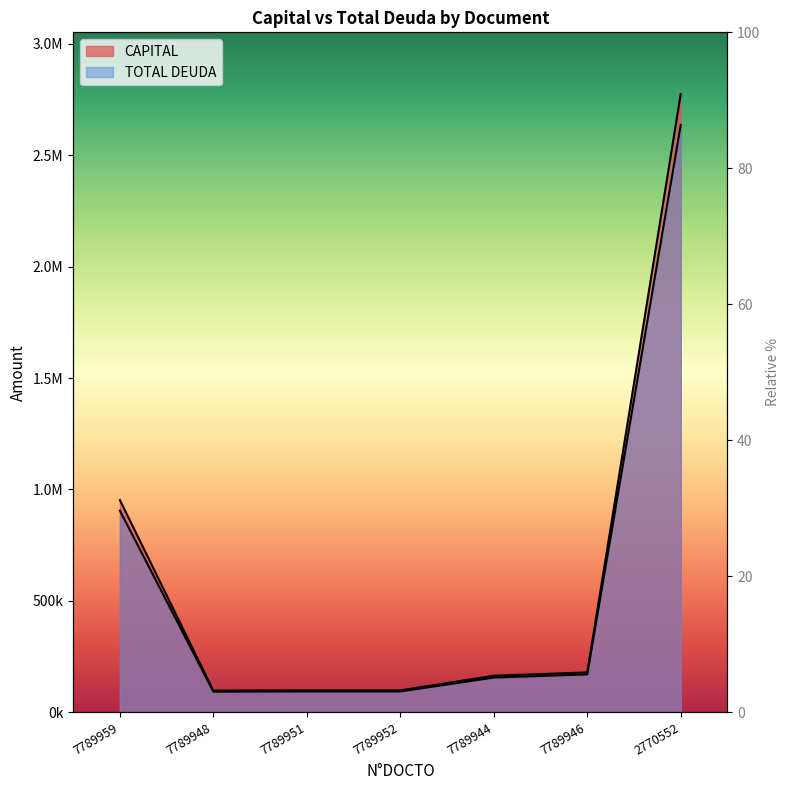

How many interior local valleys does the CAPITAL series have?

1